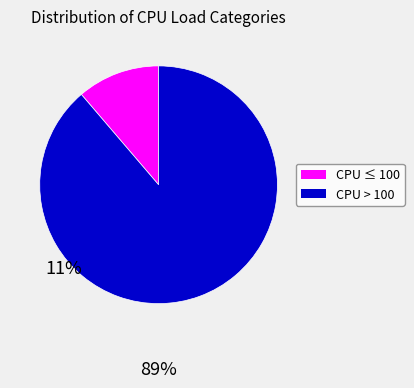

Does any single category account for the majority?

Yes